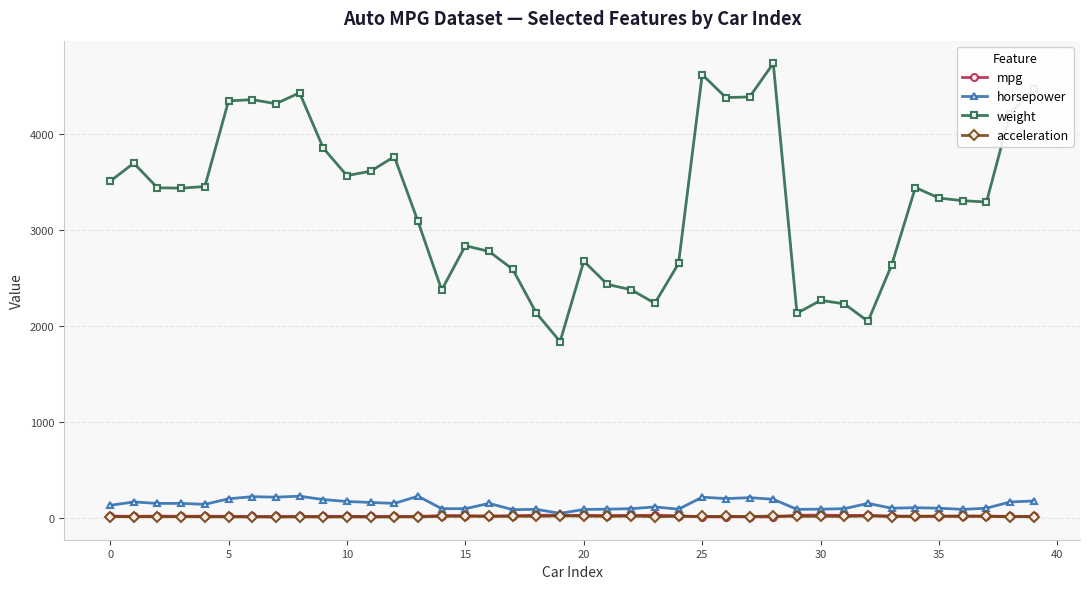

What is the value of the acceleration point at the 25th from the left?

15.0